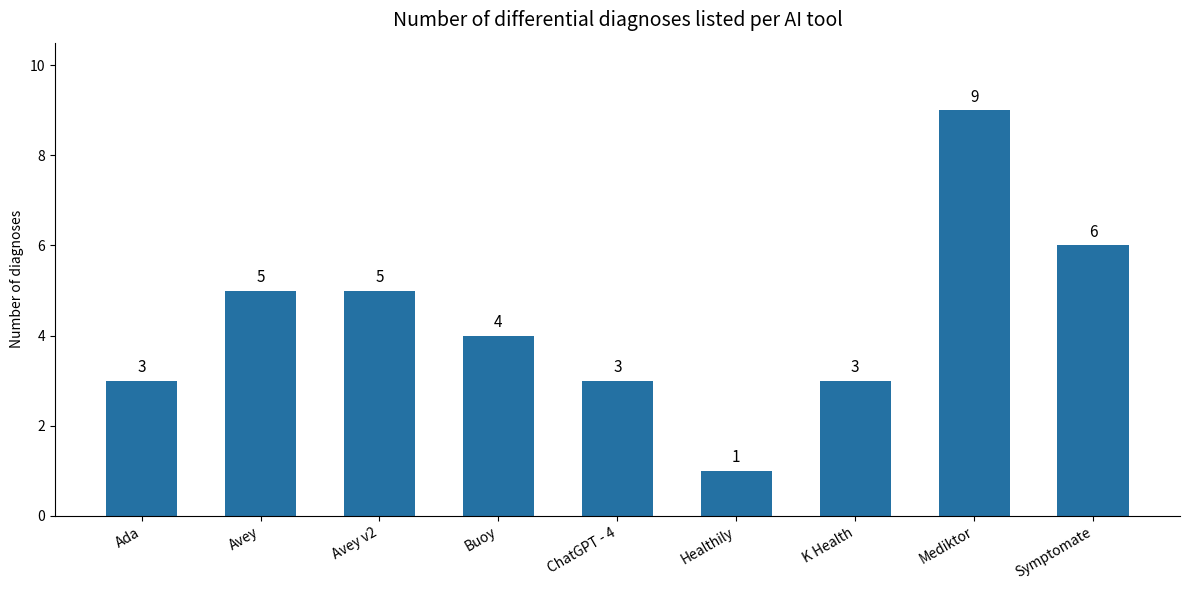

Which label corresponds to the largest value in the chart?

Mediktor